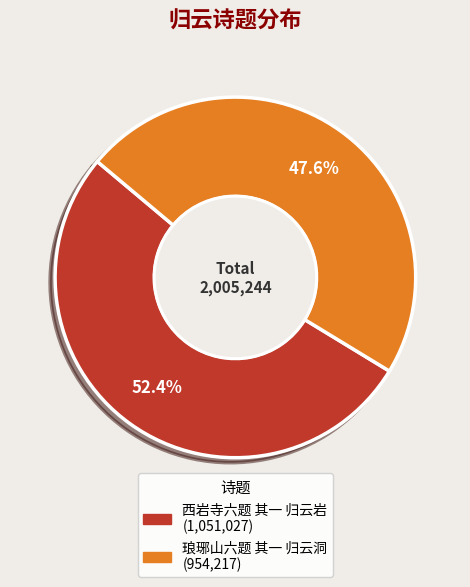

True or false: 西岩寺六题 其一 归云岩 accounts for 52% of the total.

True